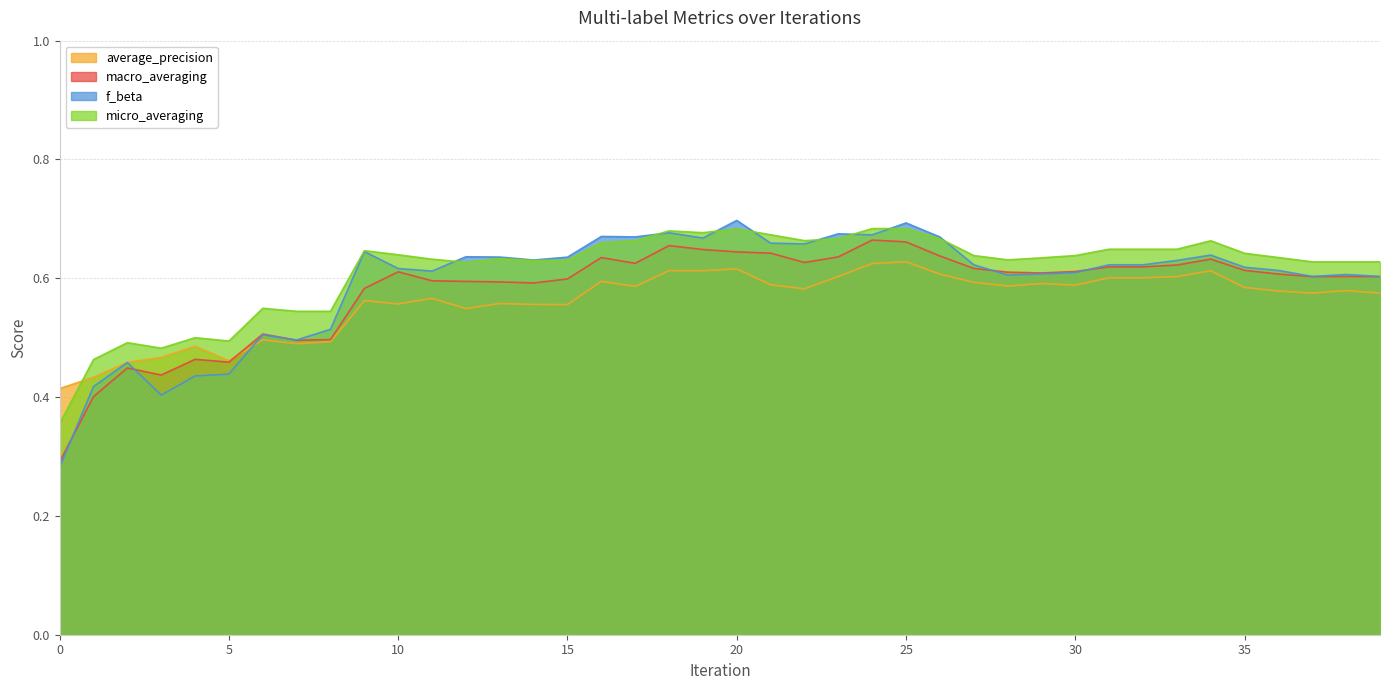

The average_precision series shows 0.6 at 10. True or false?

True